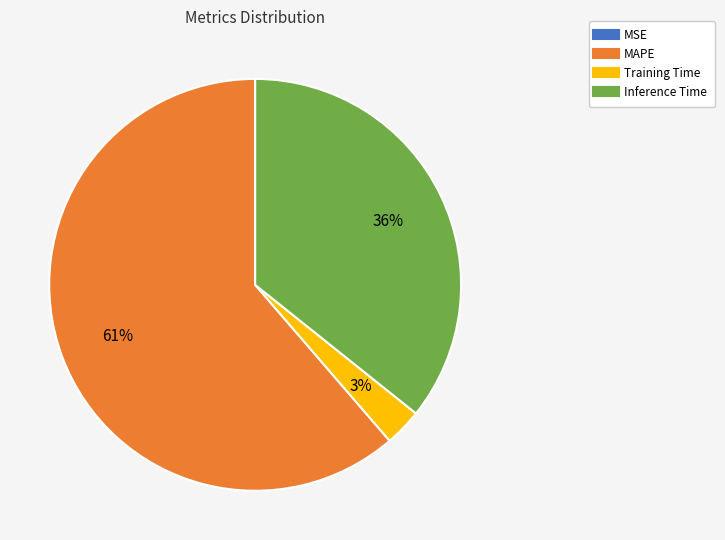

To the nearest percent, what is the average slice percentage?

25%